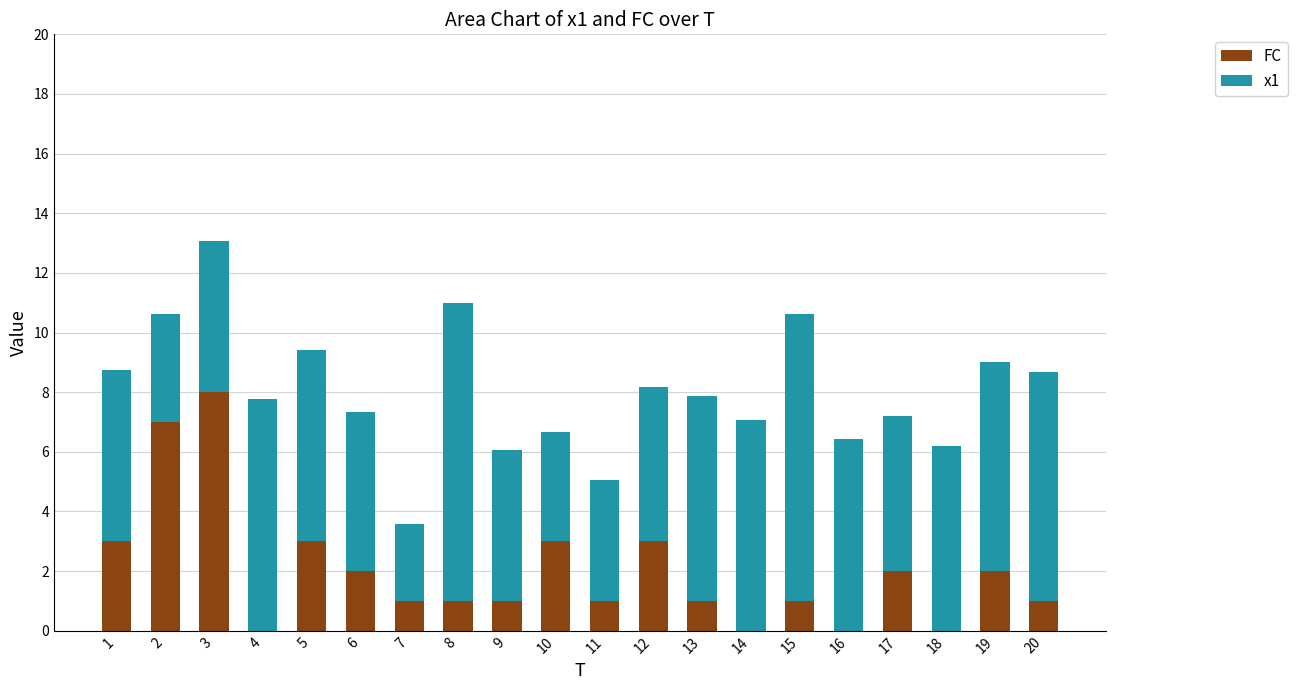

At which label does FC reach its peak?

3